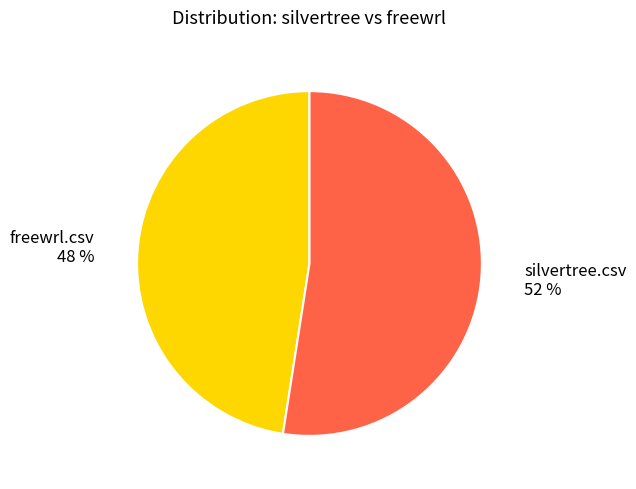

Is there a majority slice in this chart?

Yes